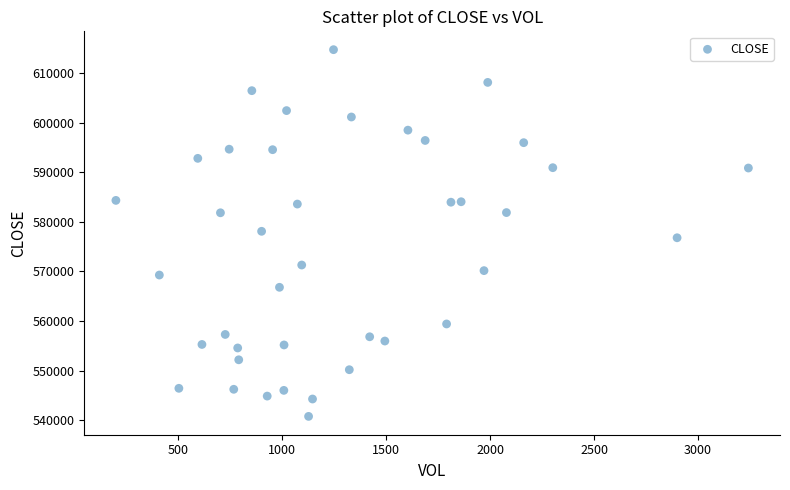

What is the range of X values (max minus min)?

3043